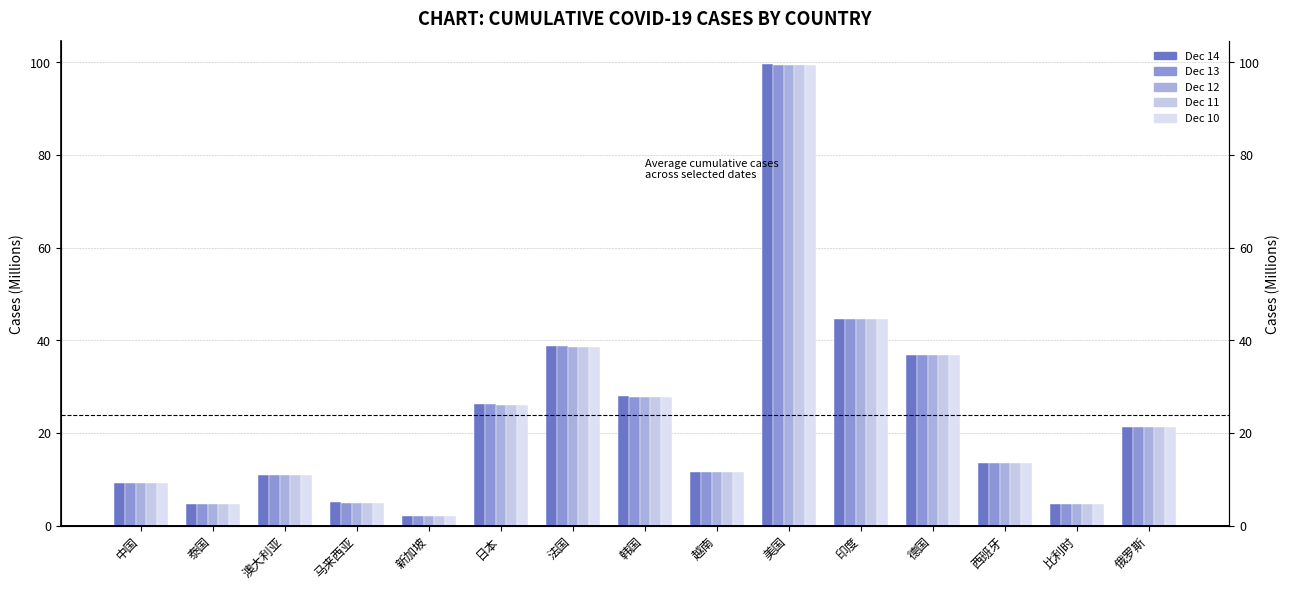

Rank the series by their maximum value, from highest to lowest.

Dec 14, Dec 13, Dec 12, Dec 11, Dec 10